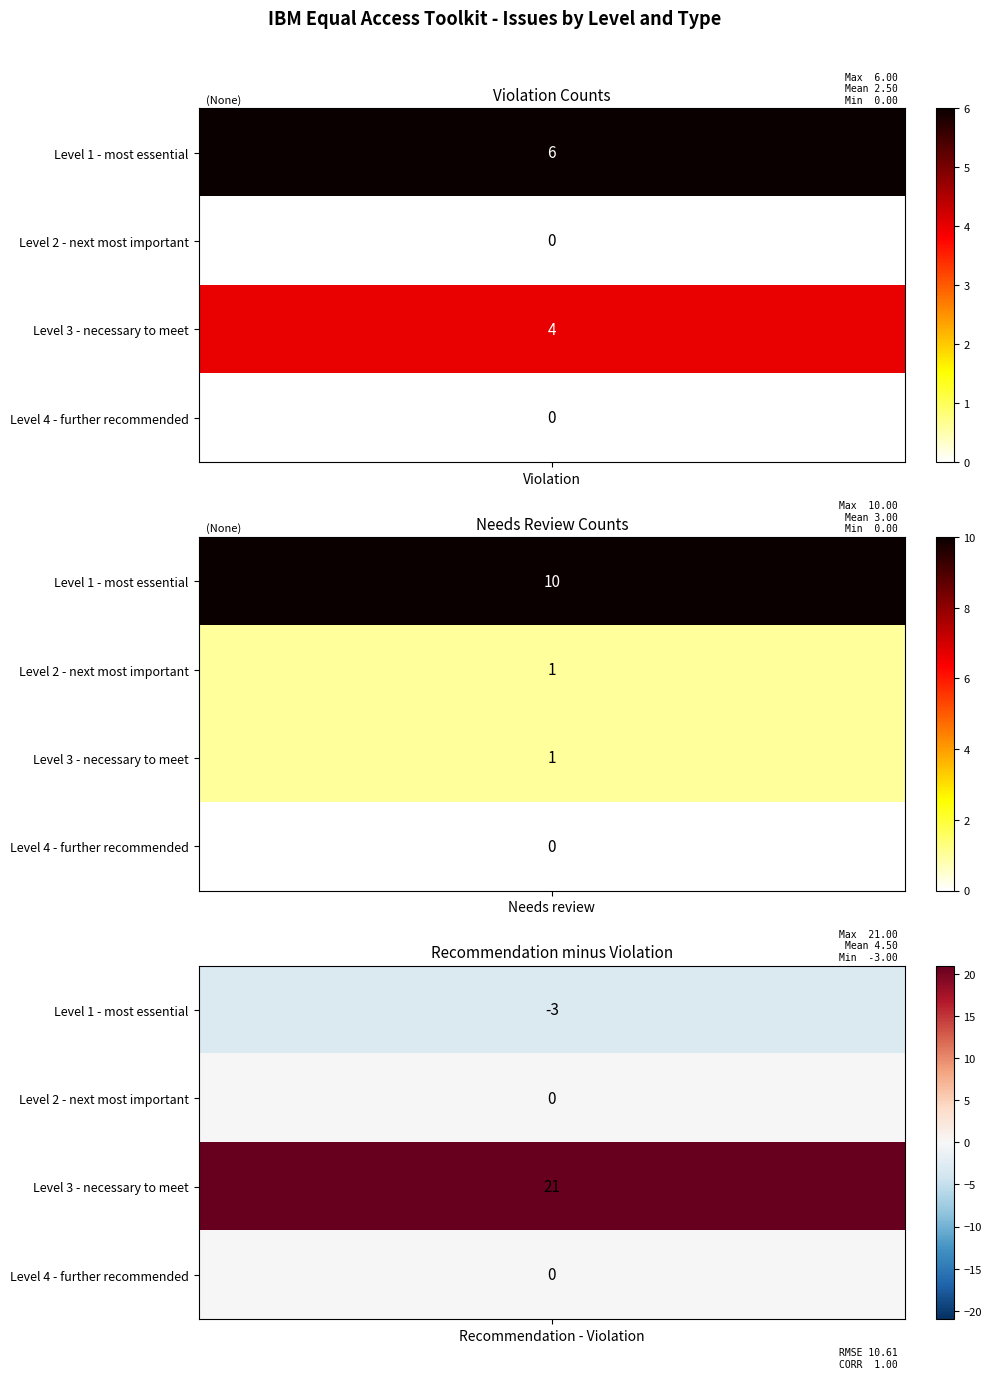

How many values in the Level 1 - most essential series exceed 6?

1